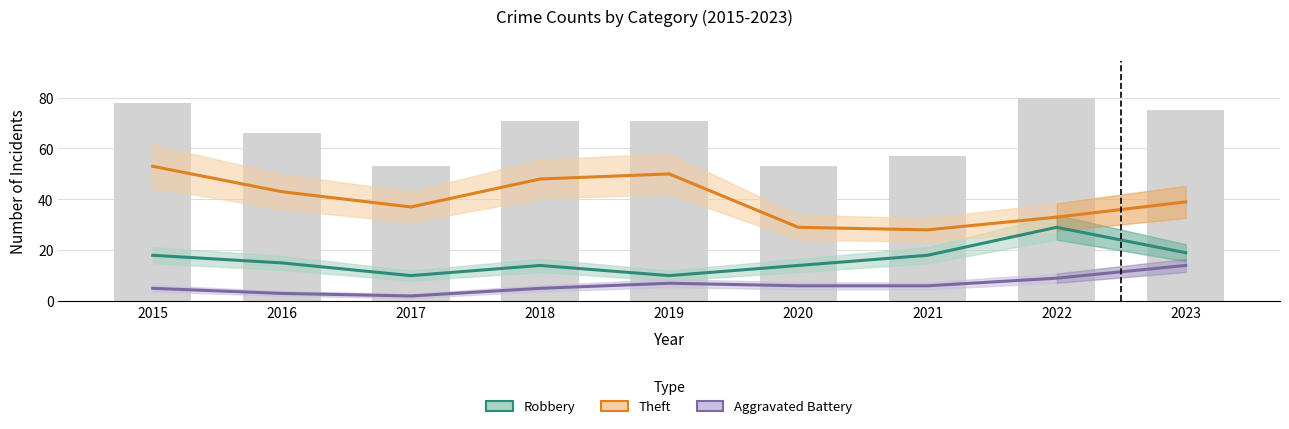

How many data points does each series have?

9